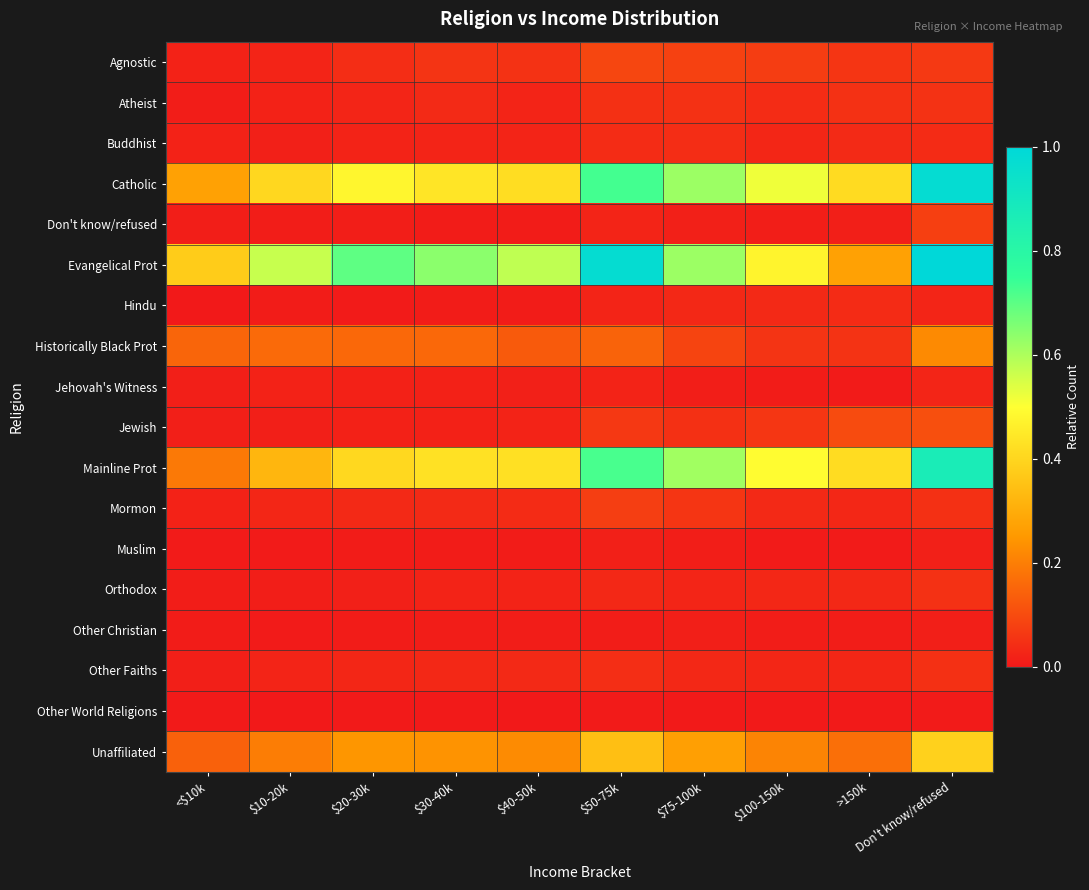

Which has a higher value, >150k or Don't know/refused?

Don't know/refused